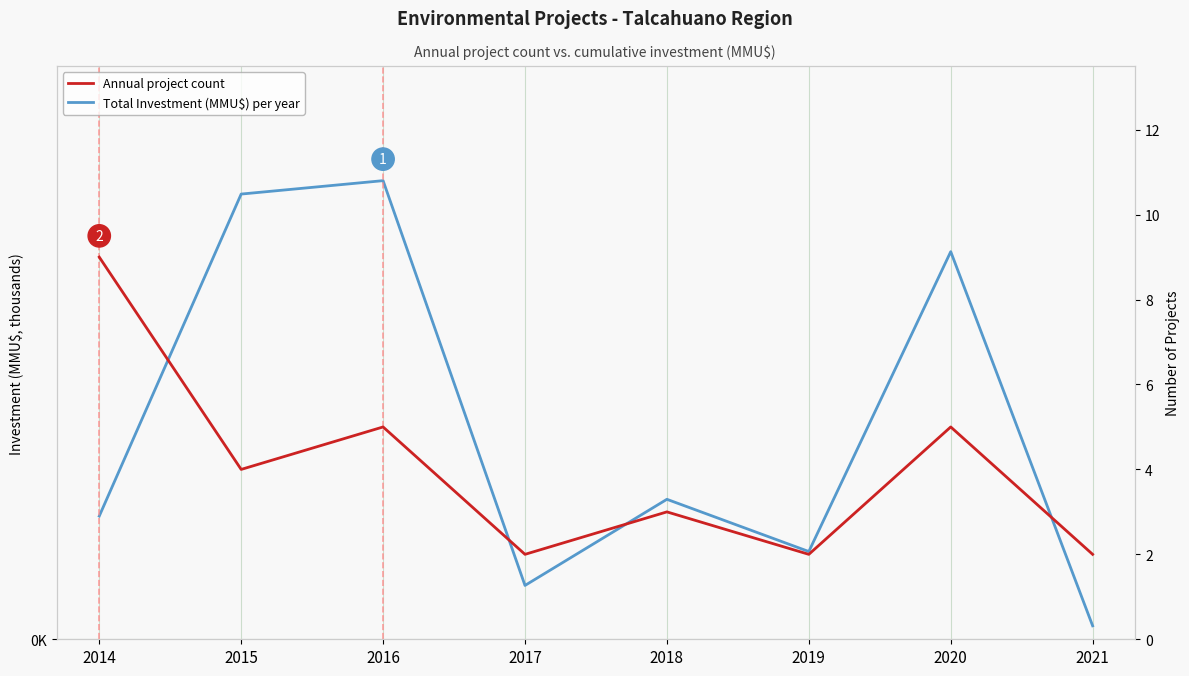

True or false: Annual project count has a value of 9.0 at 2014.

True